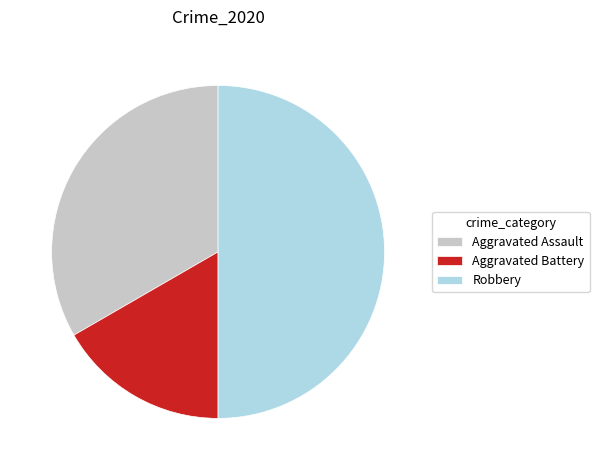

Is the sum of Robbery and Aggravated Assault greater than half?

Yes